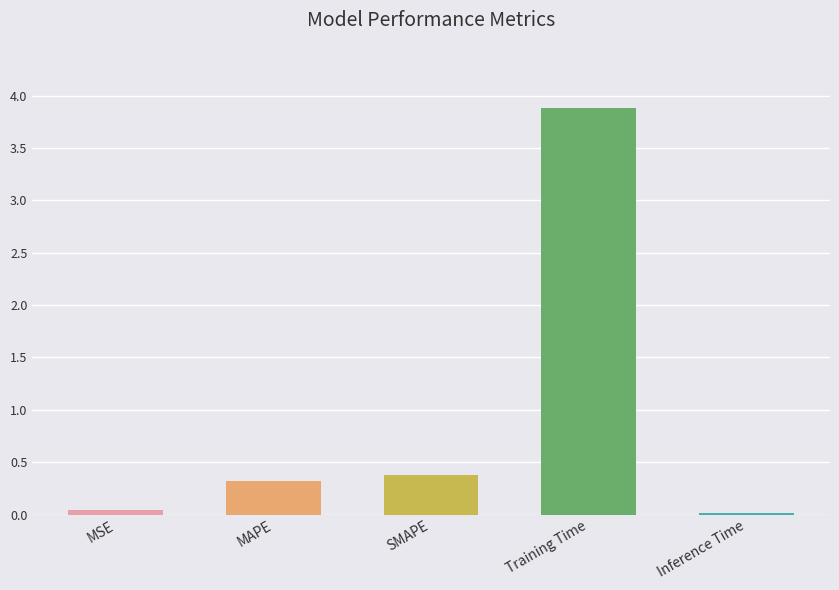

What is the maximum value shown in the chart?

3.9